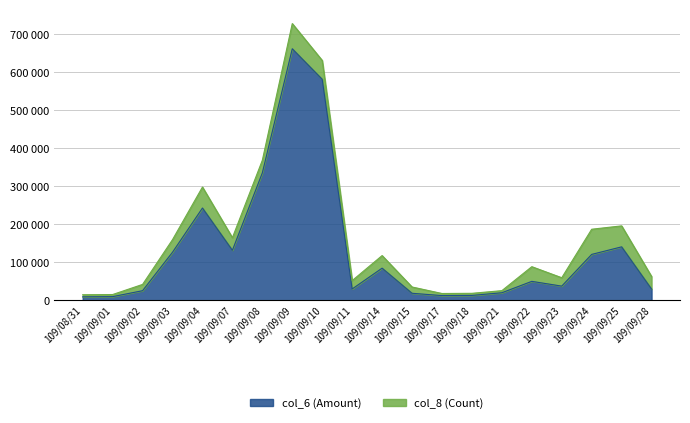

What is the value of the 13th point from the left?

12720